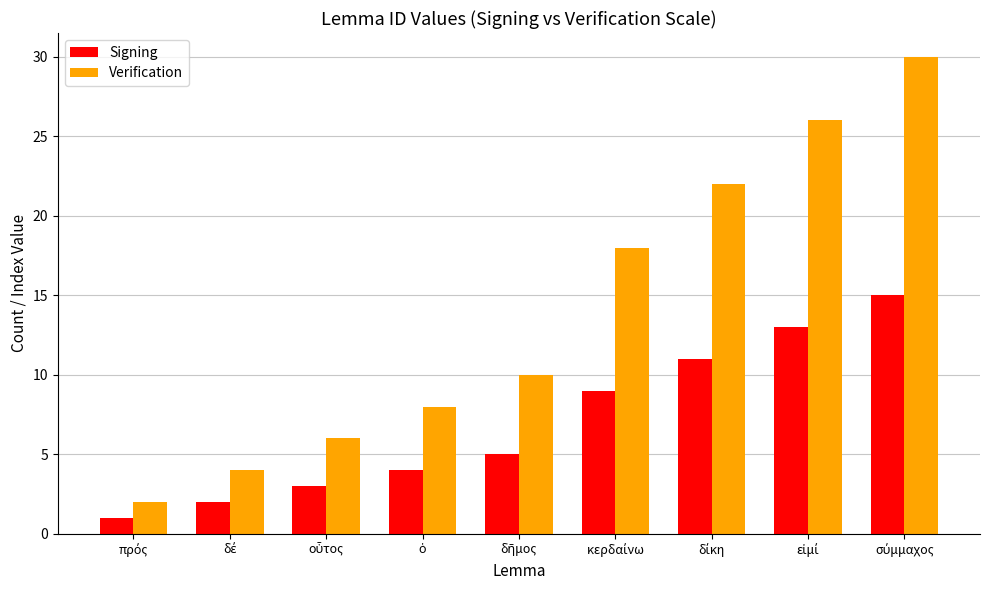

Which series has the largest total across all categories?

Verification